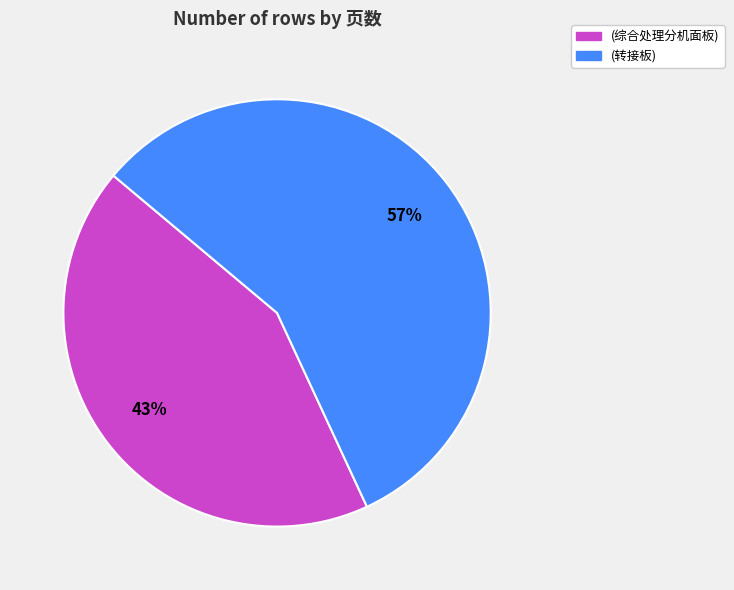

To the nearest percent, what is the combined percentage of (综合处理分机面板) and (转接板)?

100%